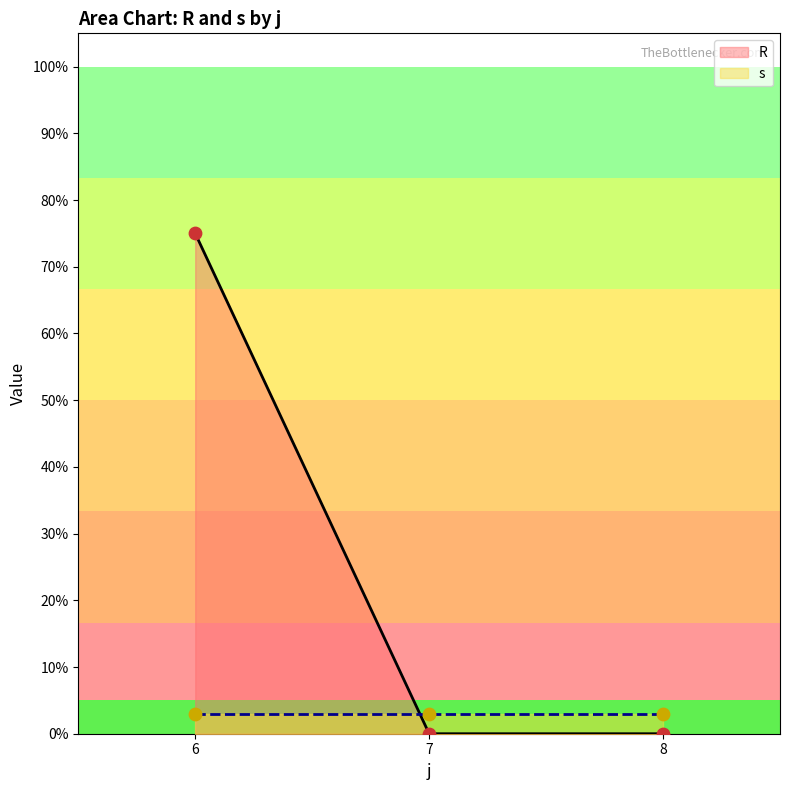

Which series has the largest total across all categories?

R